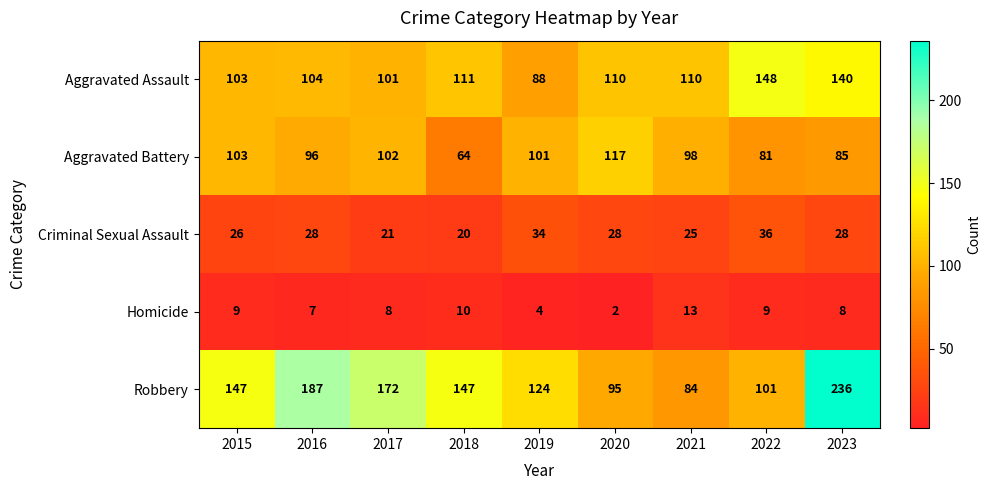

What is the total value across all series at 2016?

422